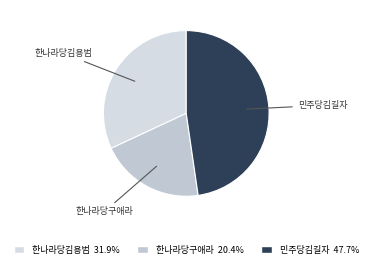

Does 민주당김길자 represent more than half of the total?

No